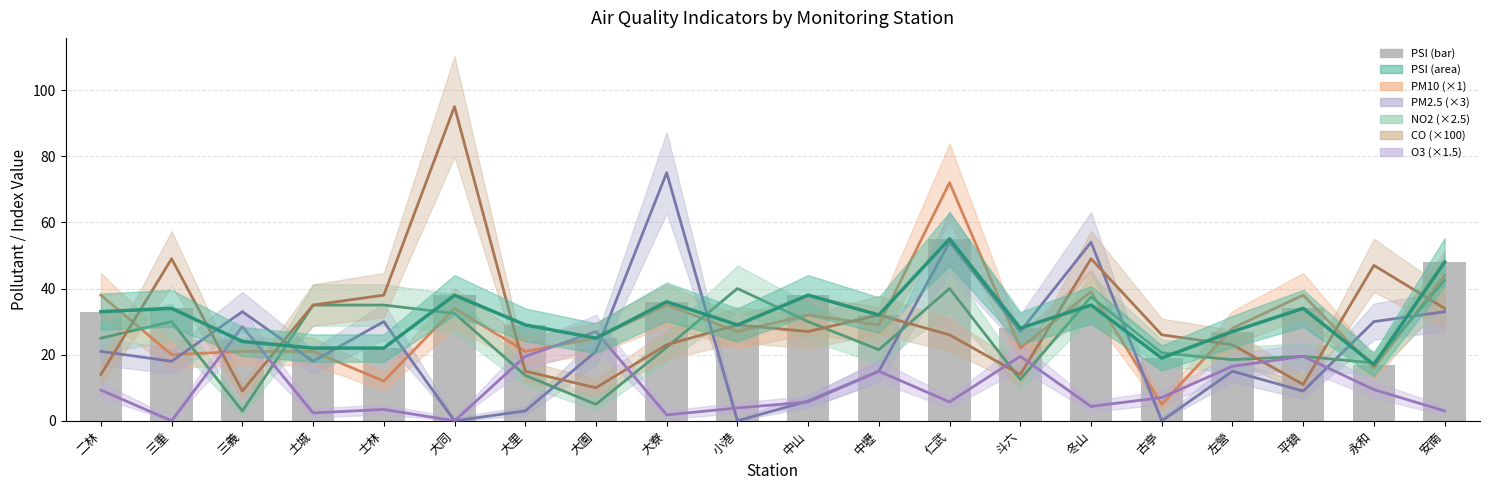

What is the sum of all values?

625